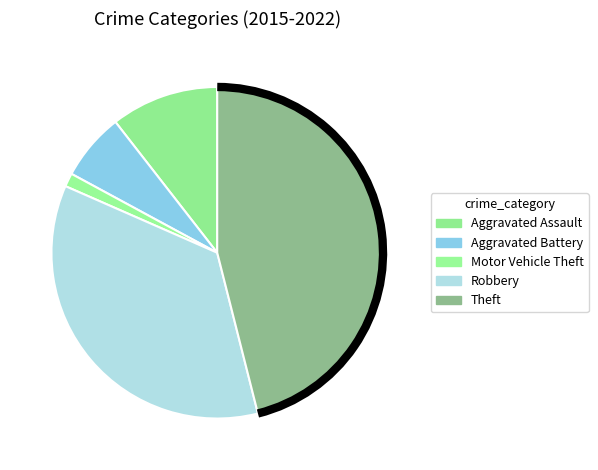

True or false: Robbery accounts for 36% of the total.

True